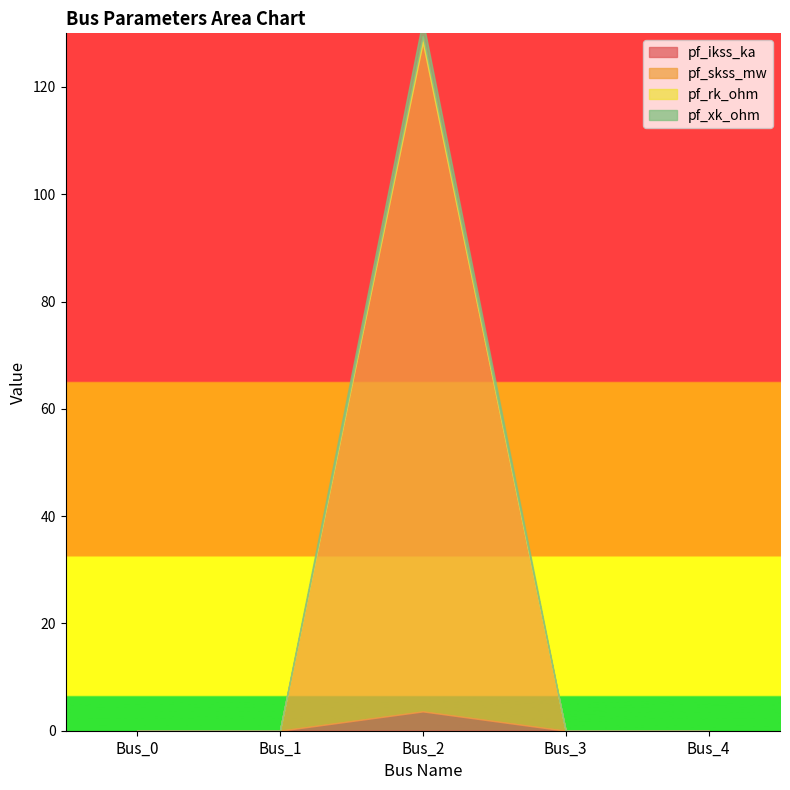

Which category has the highest value in the pf_xk_ohm series?

Bus_2